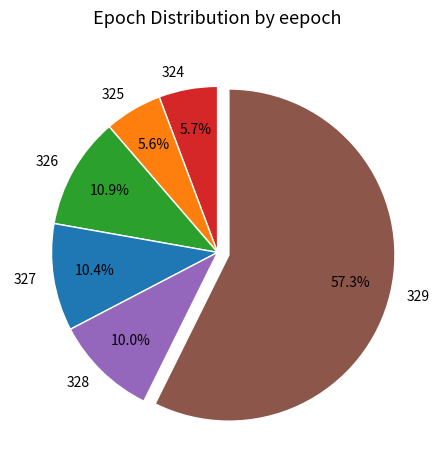

Between 328 and 329, which is larger?

329